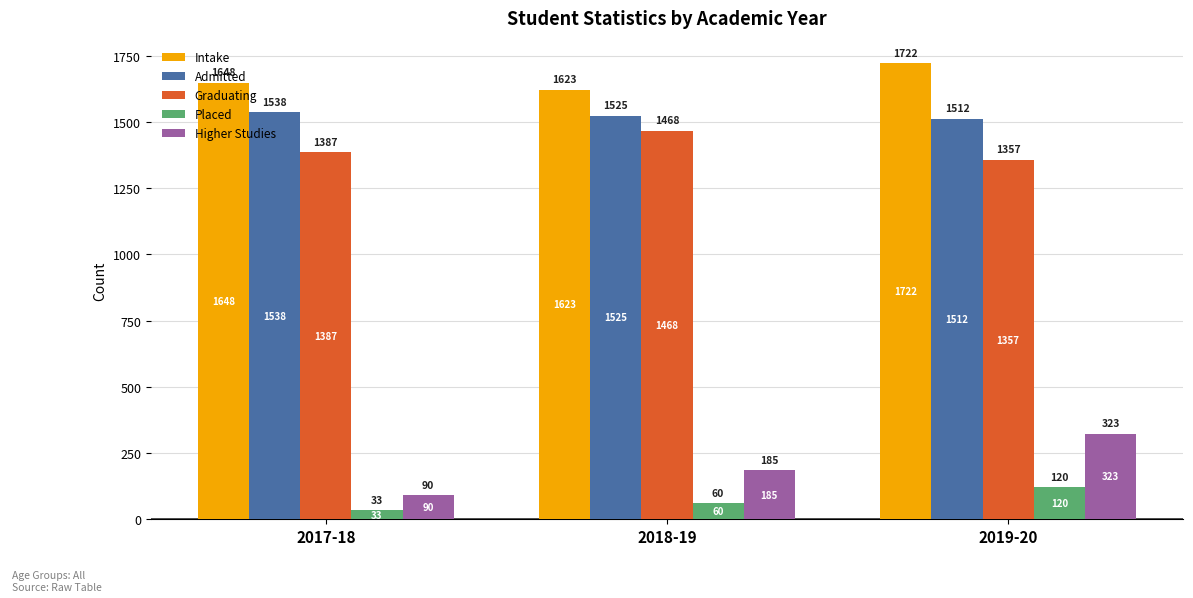

How many data points does each series have?

3